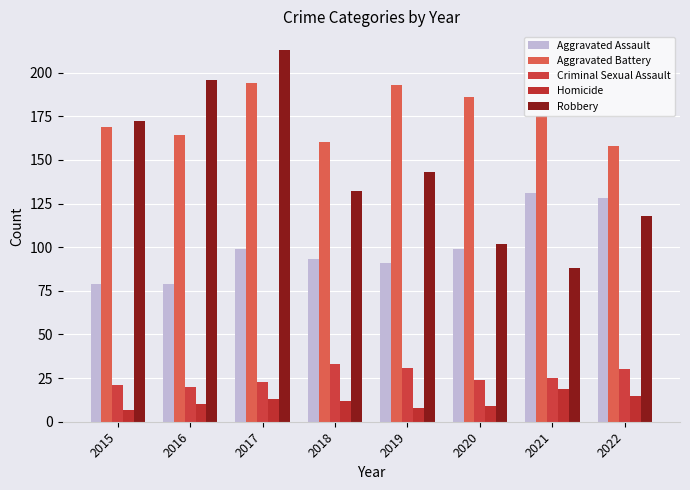

At which label does Robbery first exceed 143?

2015